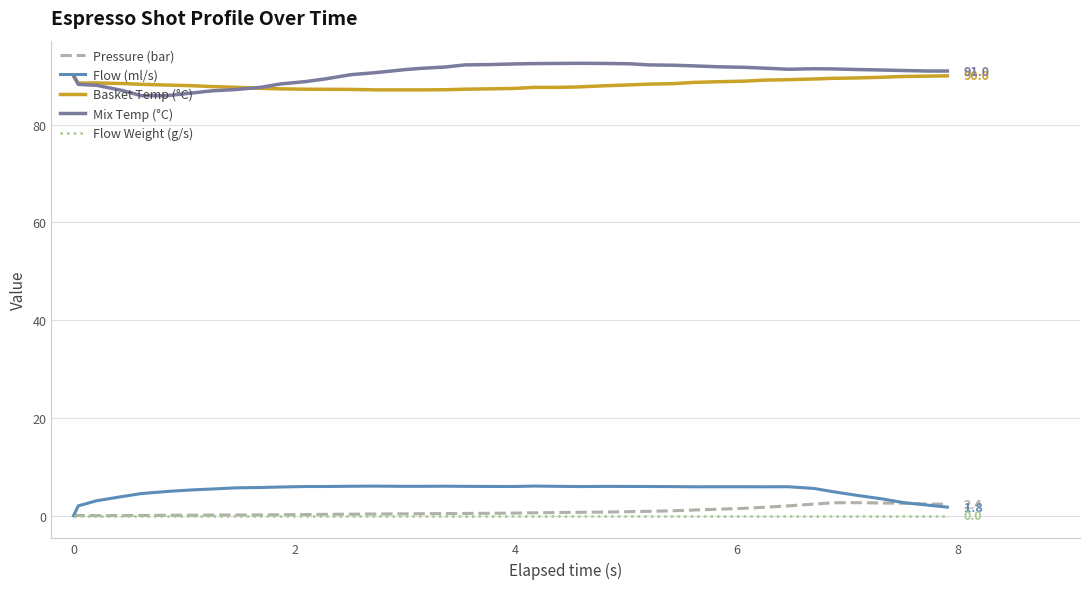

At how many categories does at least one series exceed 76?

40